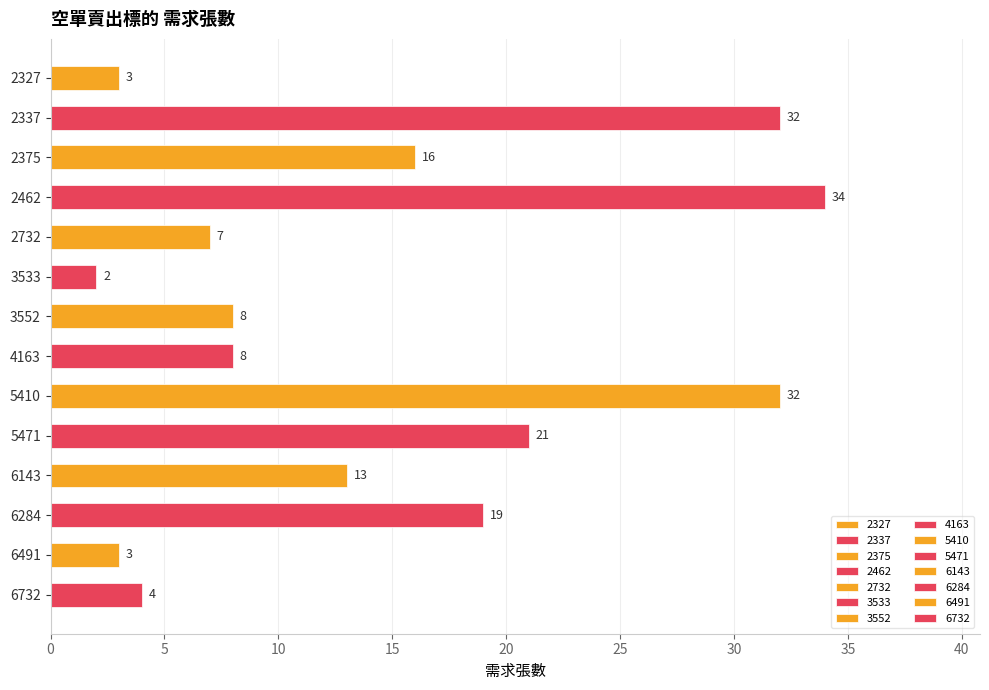

How many data points are less than 13?

7